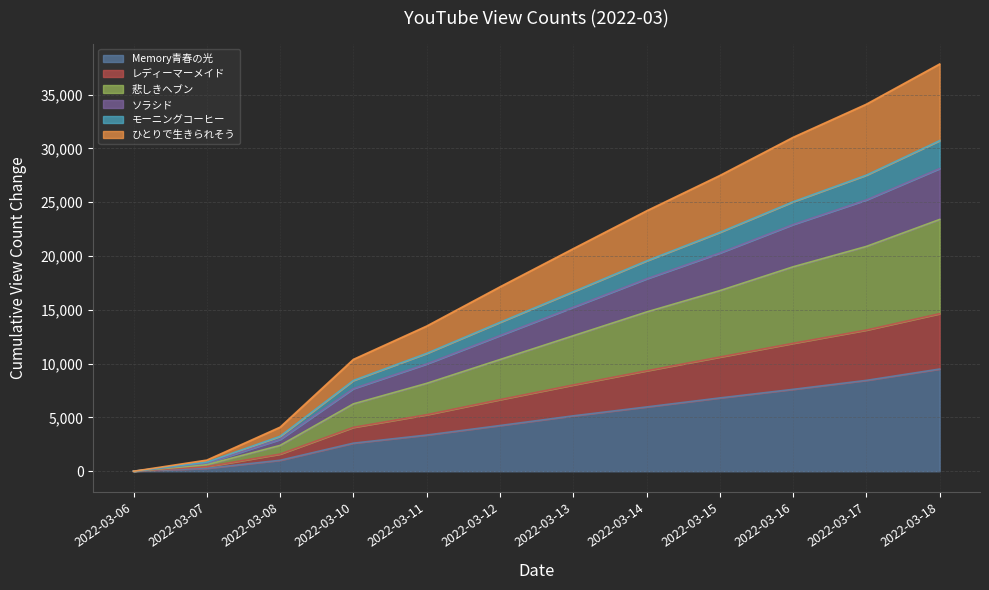

List the labels in order of モーニングコーヒー value, largest first.

2022-03-18, 2022-03-17, 2022-03-16, 2022-03-15, 2022-03-14, 2022-03-13, 2022-03-12, 2022-03-11, 2022-03-10, 2022-03-08, 2022-03-07, 2022-03-06